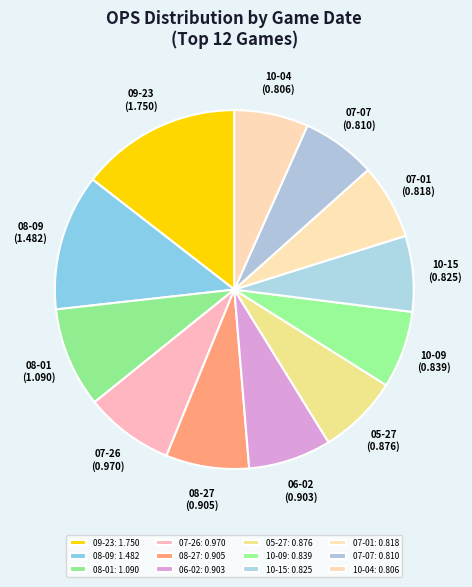

Does any single category account for the majority?

No